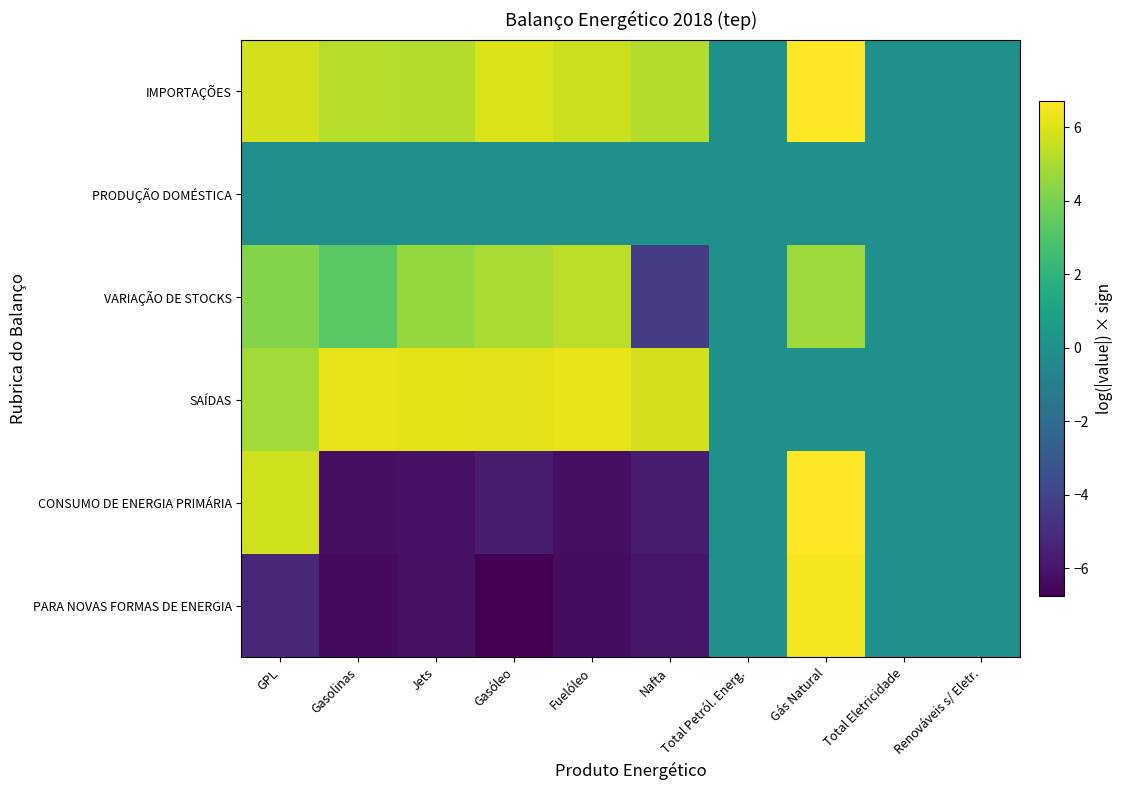

Which series has the widest spread of values?

PARA NOVAS FORMAS DE ENERGIA